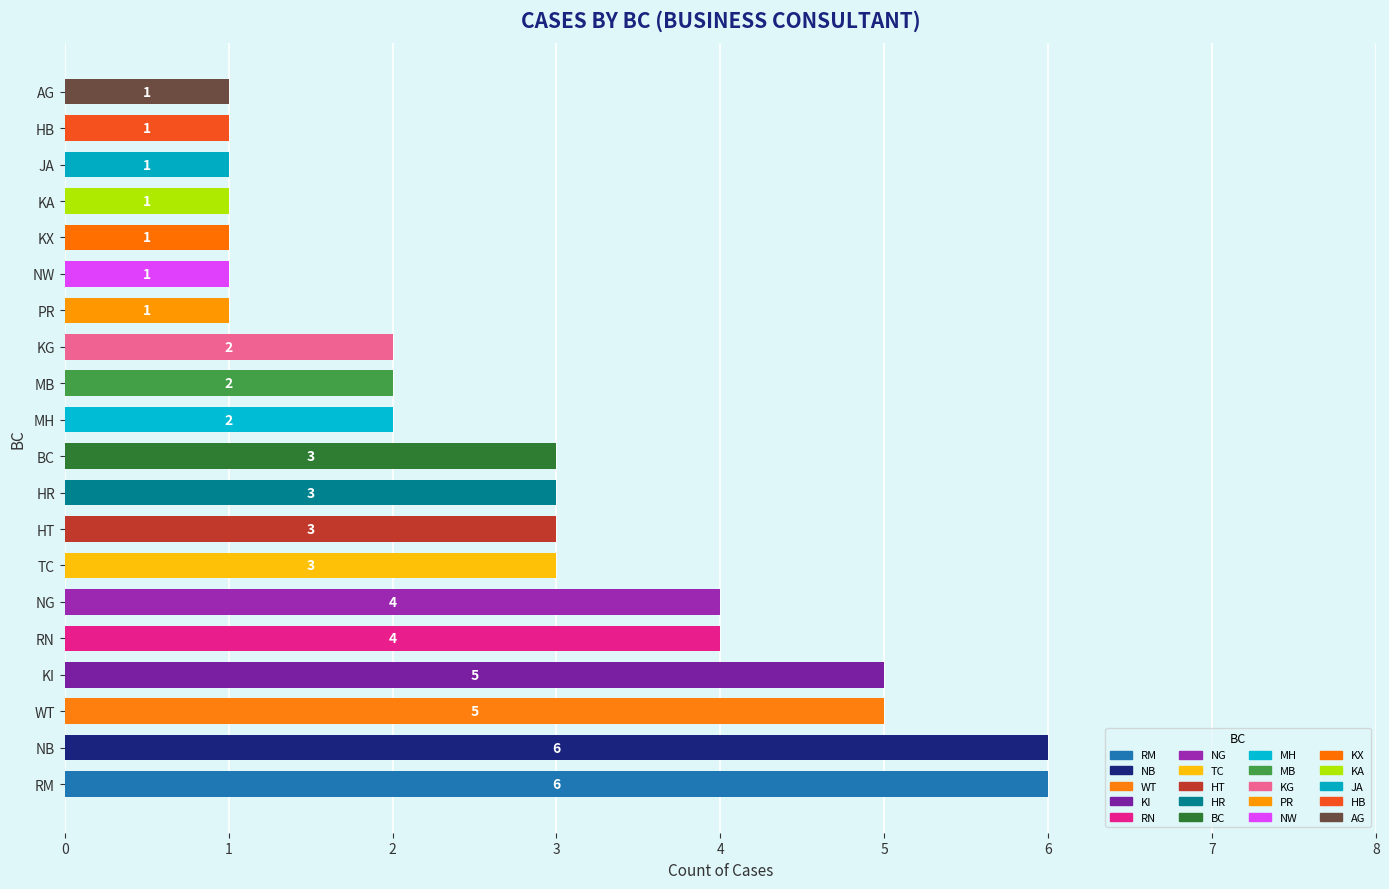

What is the minimum value shown in the chart?

1